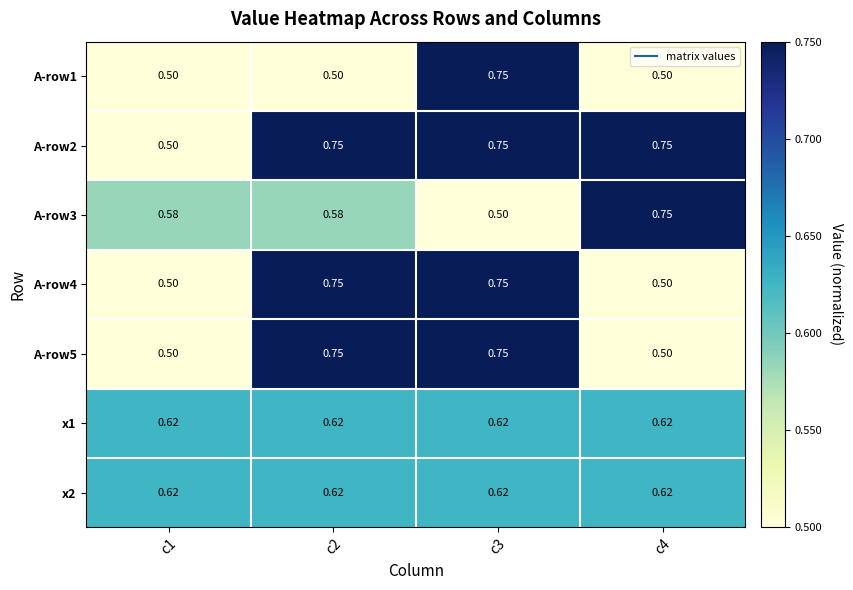

Is the value of A-row4 at c4 greater than the value of A-row1 at c3?

No